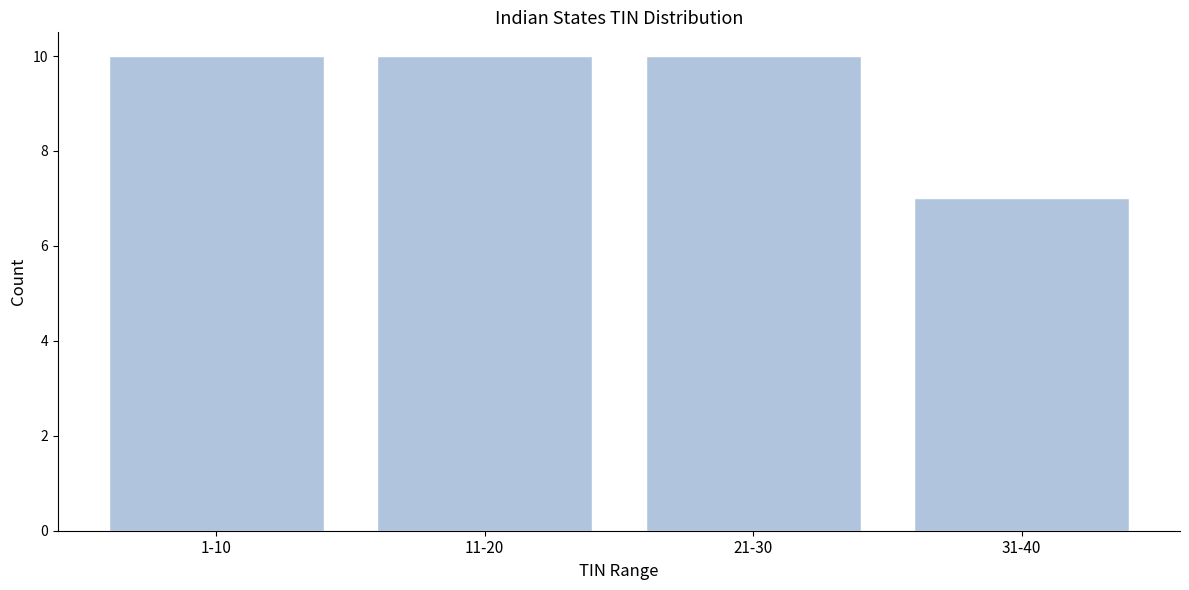

Reading right to left, list all the values displayed in this chart.

7	10	10	10